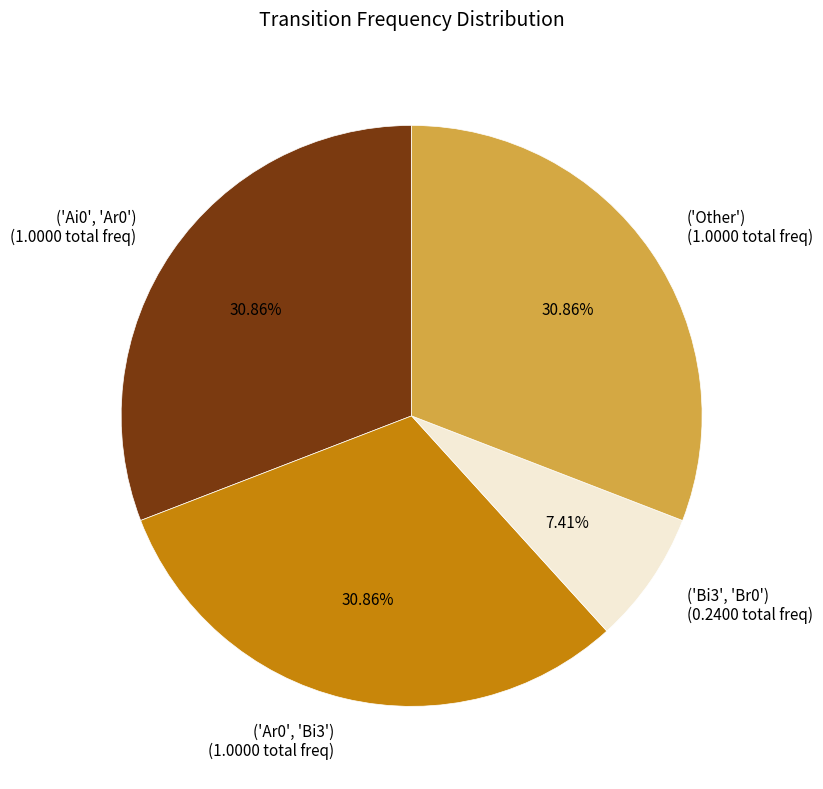

What is the ratio of the value at ('Ar0', 'Bi3') to the value at ('Other')?

1.0